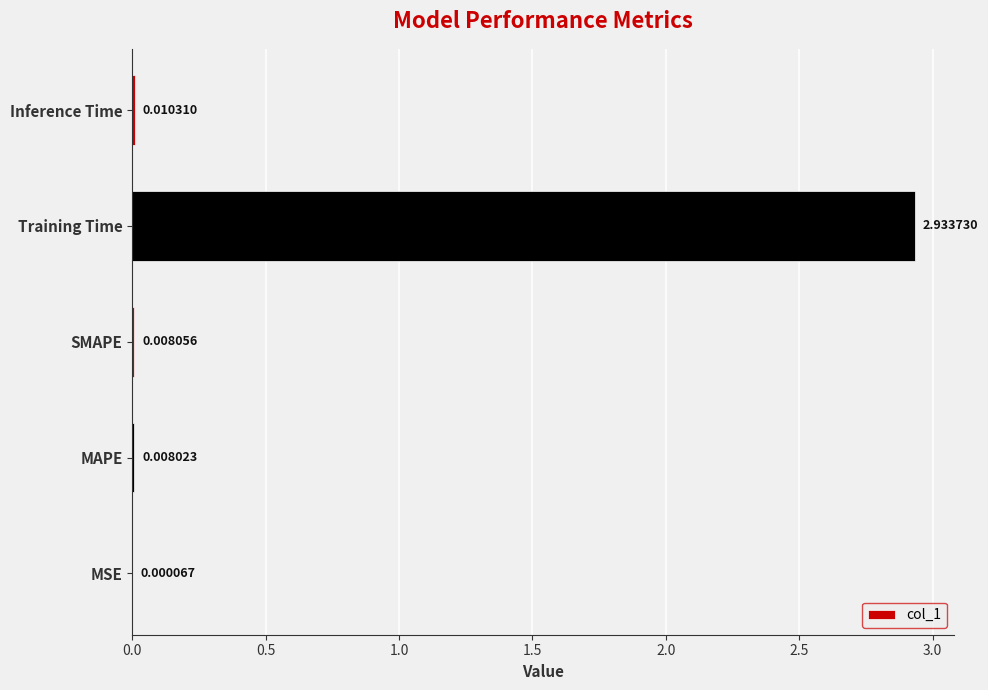

At which category does the chart reach its peak across all series?

Training Time